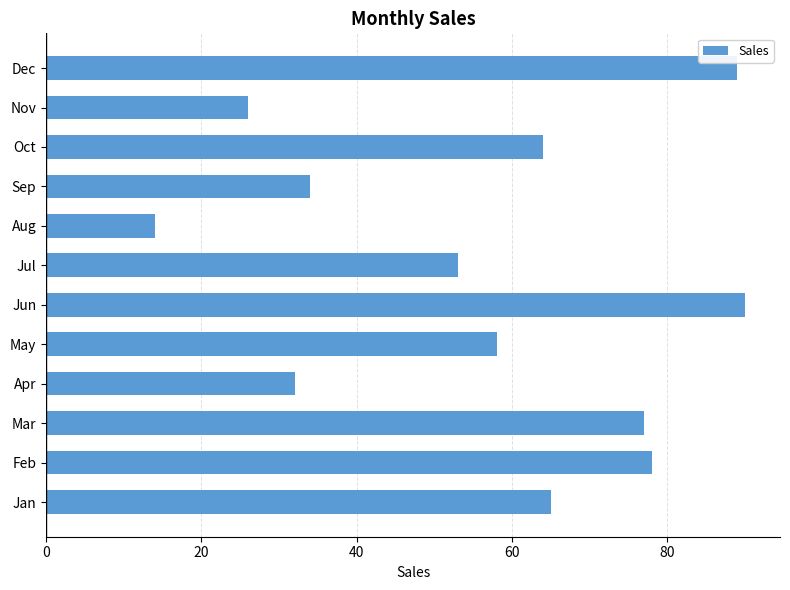

What is the difference between the second highest and second lowest values?

63